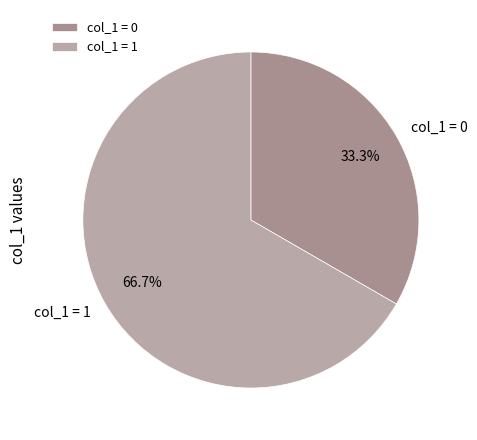

Does col_1 = 0 represent more than half of the total?

No